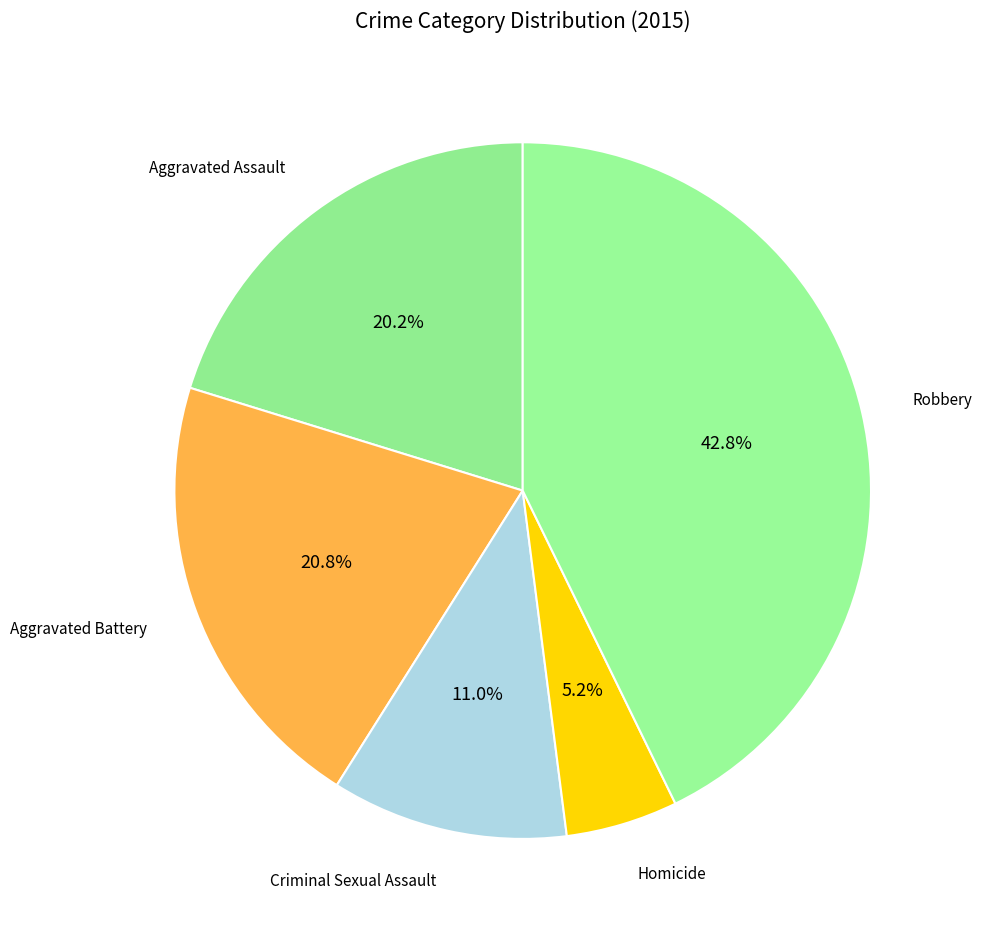

How many slices are in this pie chart?

5